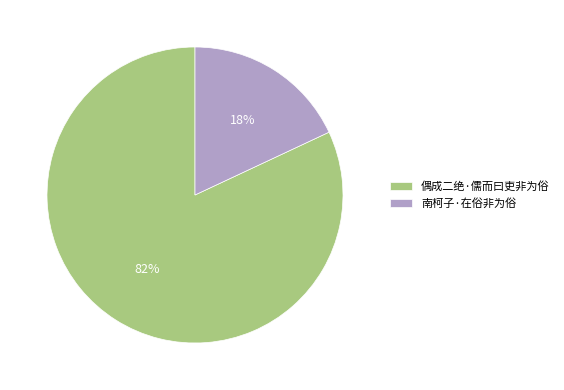

To the nearest percent, what portion does 偶成二绝·儒而曰吏非为俗 represent?

82%